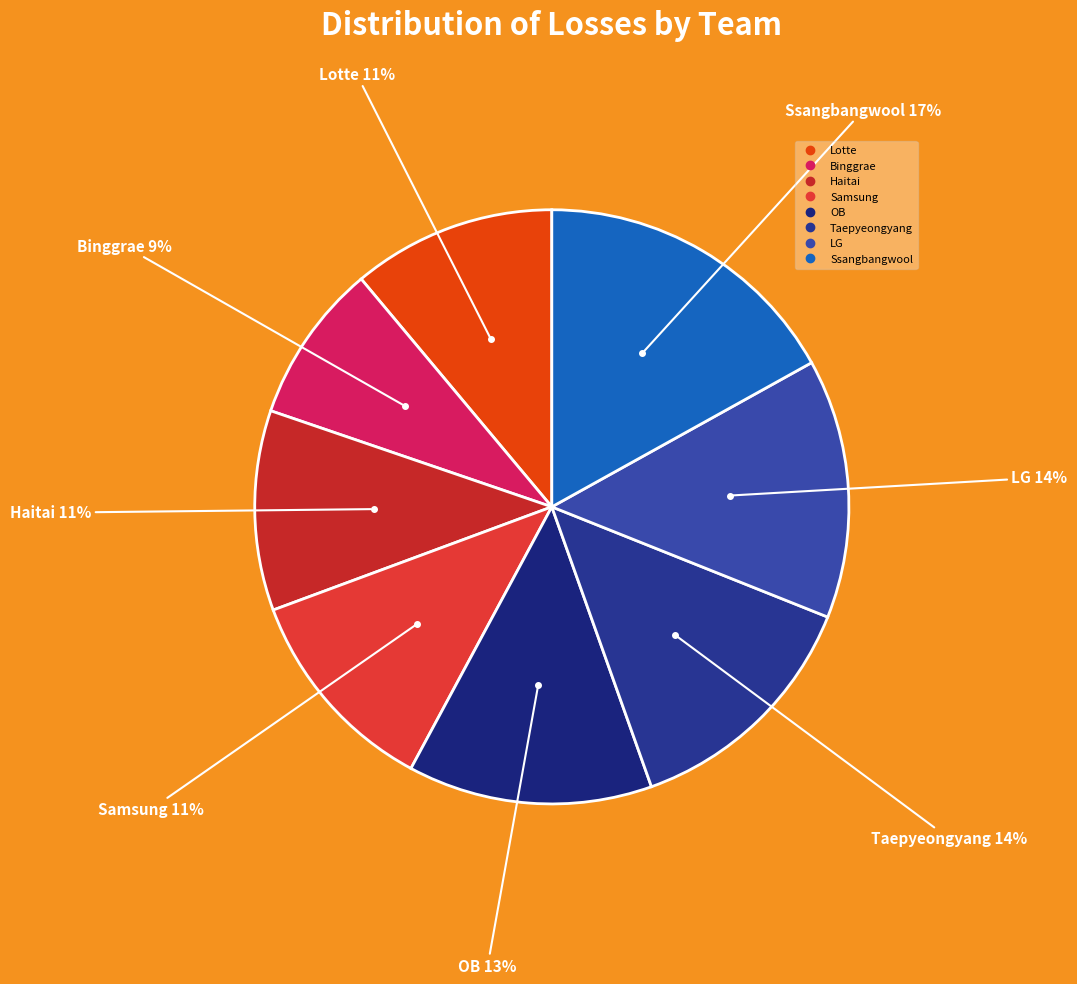

Count the number of slices in the pie.

8